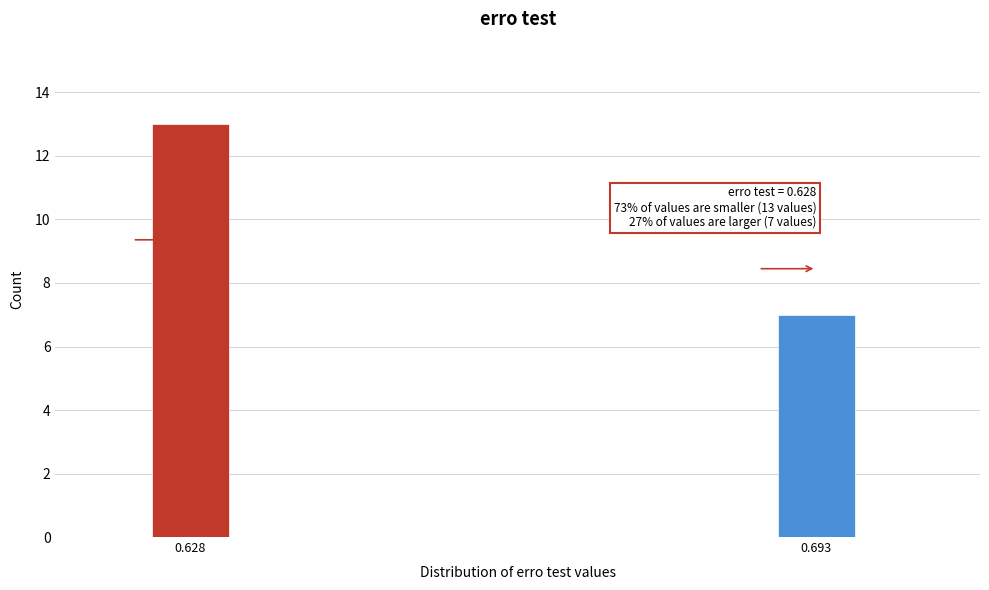

Reading left to right, what are all the values shown in this chart?

0.628=13	0.693=7